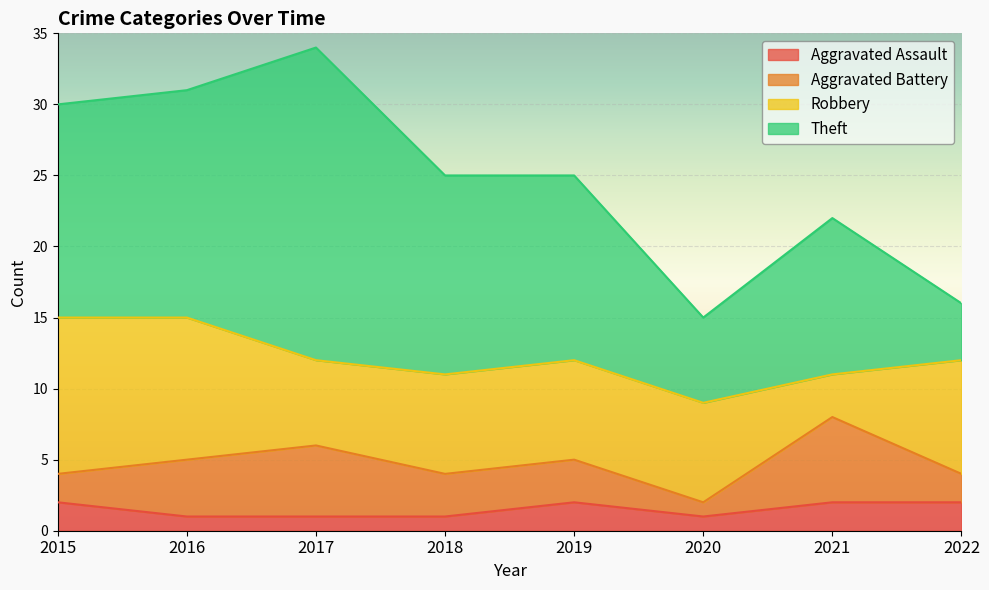

Where do Robbery and Theft first cross each other?

2019 and 2020